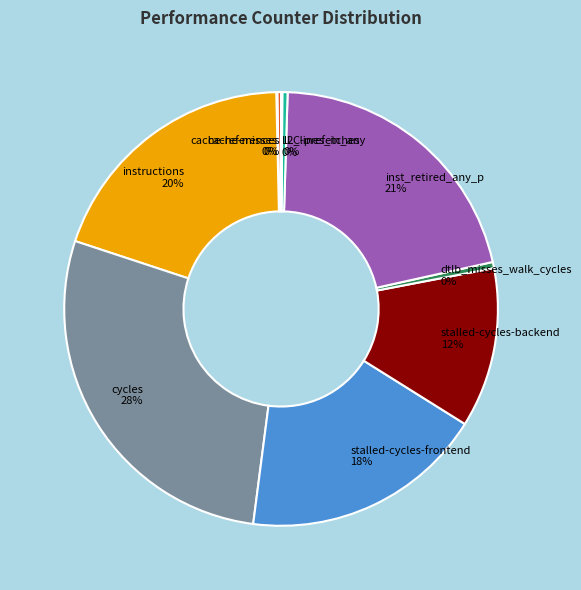

Which has a higher value, inst_retired_any_p or stalled-cycles-frontend?

inst_retired_any_p